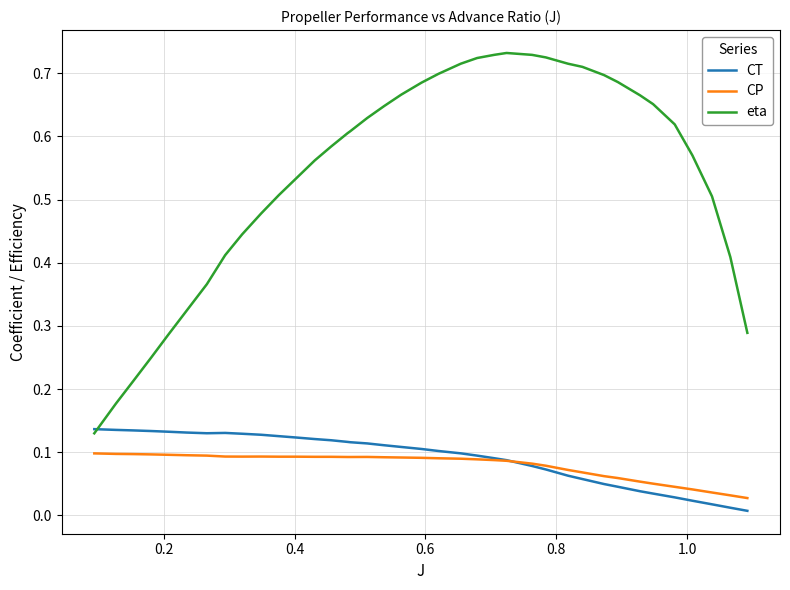

List the series in order of their peak value, lowest first.

CP, CT, eta